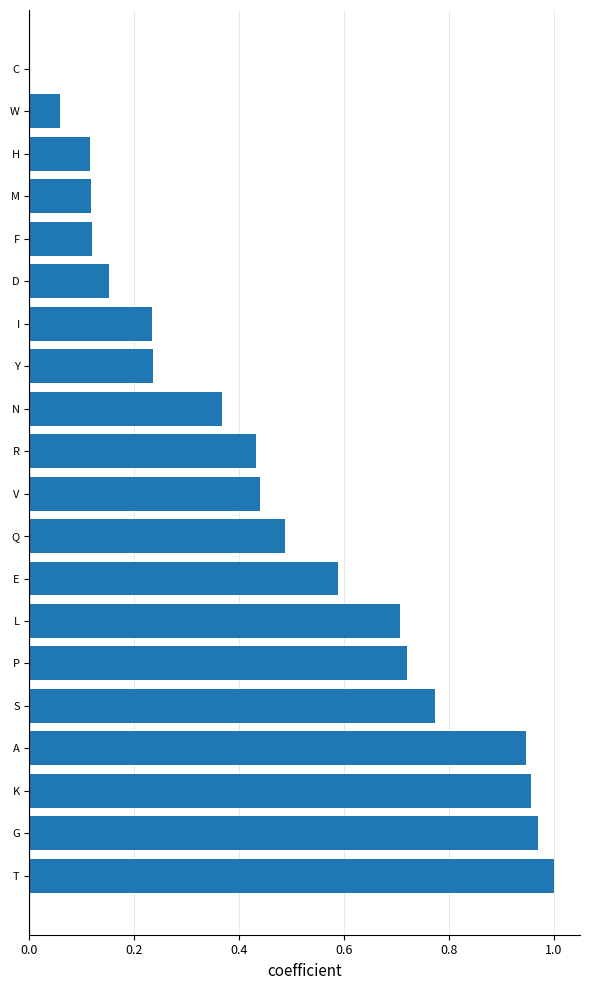

Count the number of data series in this chart.

1